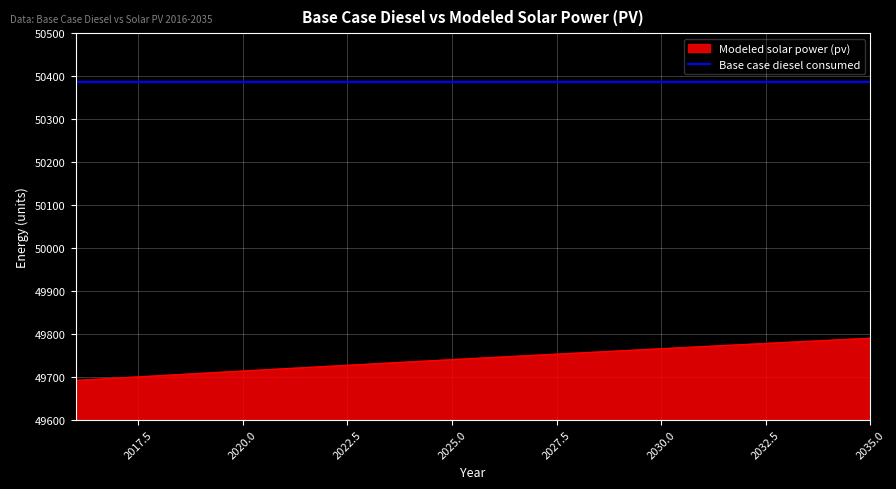

Which series has the largest range (max minus min)?

Modeled solar power (pv)